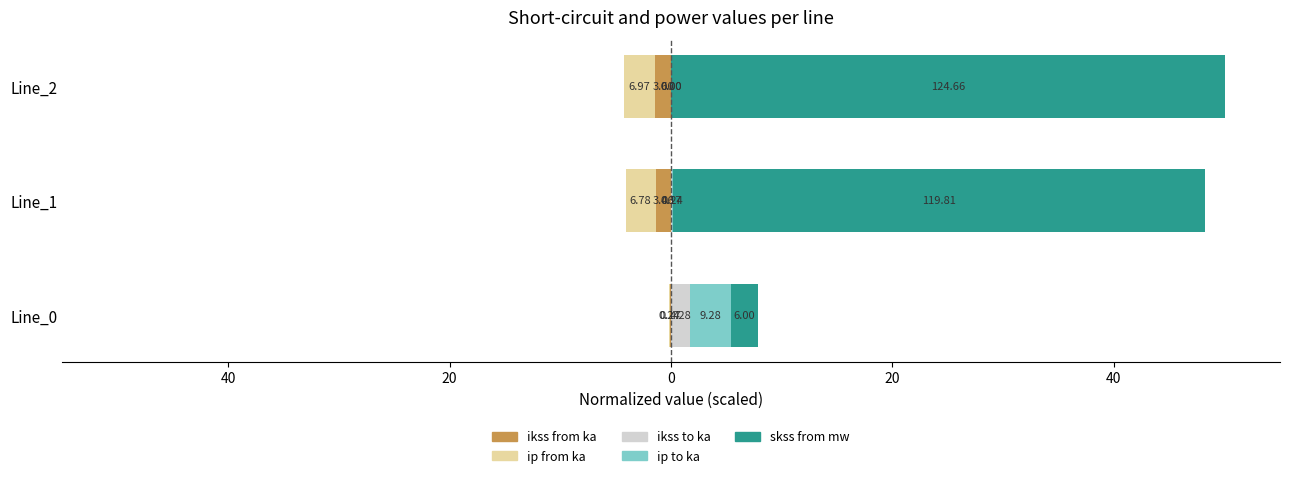

The value of pf_skss_from_mw at Line_2 is 21.0. True or false?

False